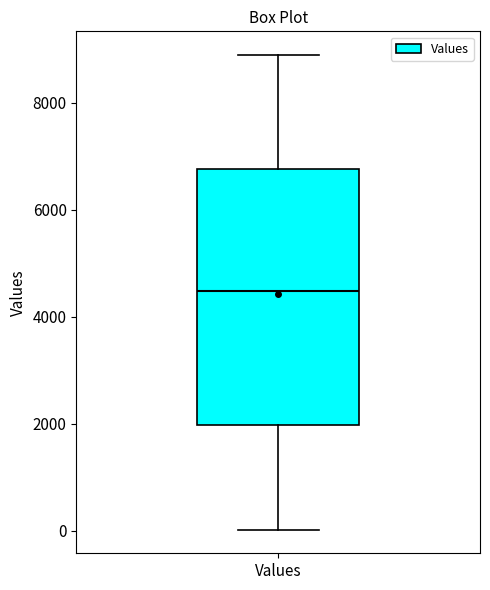

Read this box plot against the y-axis: the position of the median line, the range covered by the box, and the ends of both whiskers. The values are not printed on the chart, so give them approximately, as read against the axis.

median 4400, box 2000 to 6800, whiskers 0 to 8800